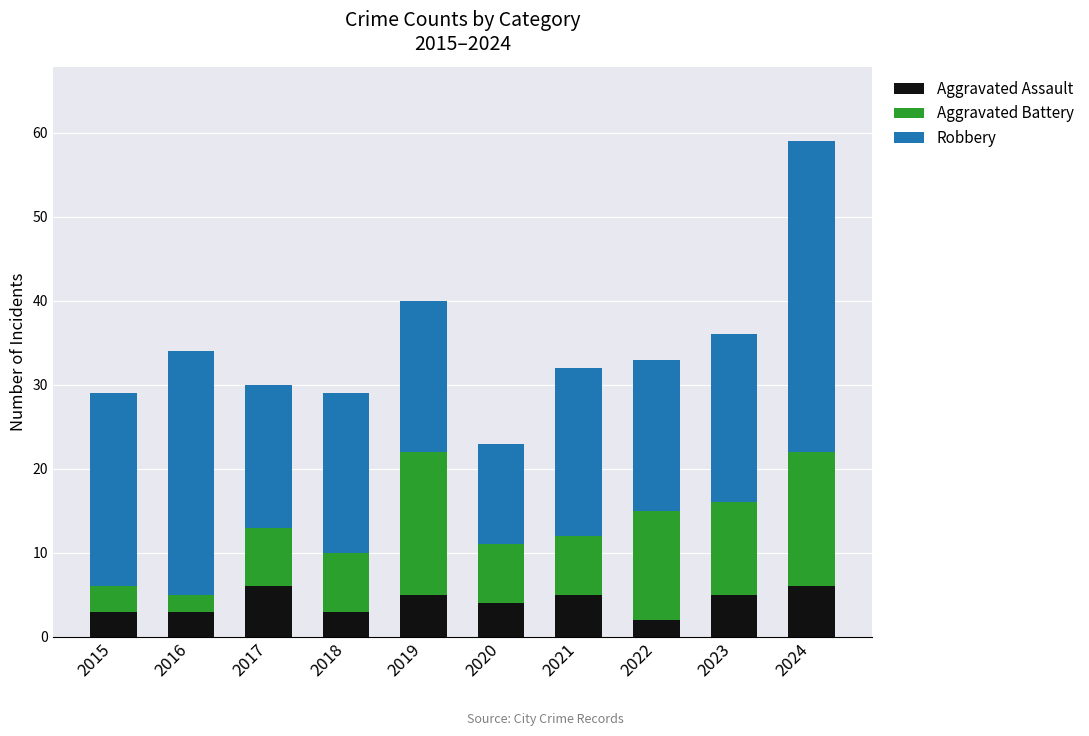

What is the difference between the maximum and second lowest values in the Aggravated Assault series?

3